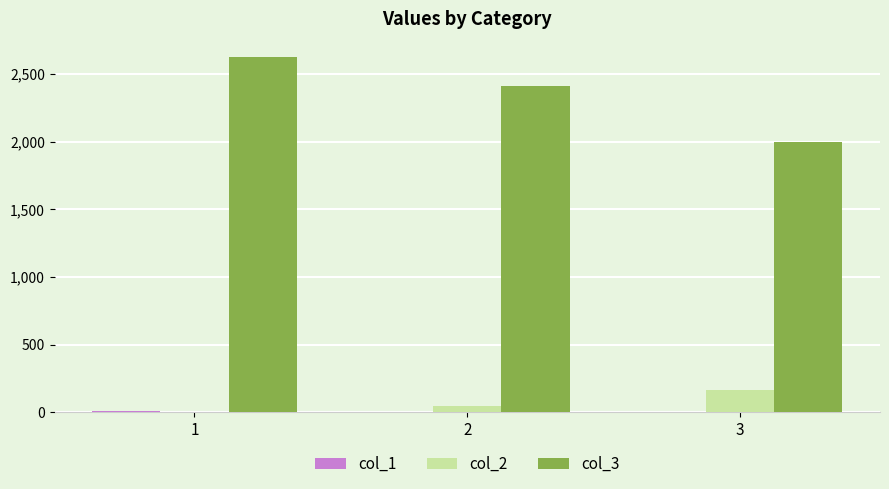

How many groups of bars are there?

3